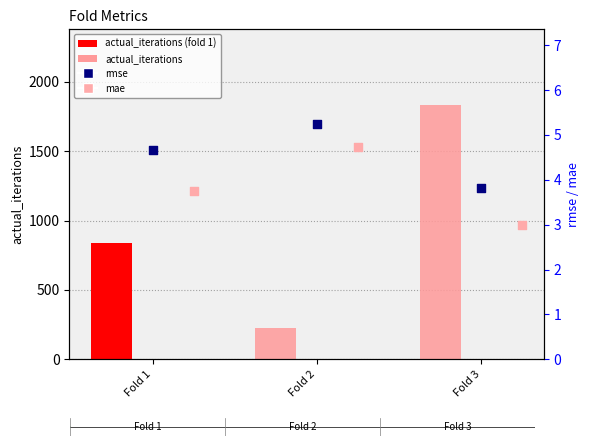

Which series has the largest total across all categories?

actual_iterations